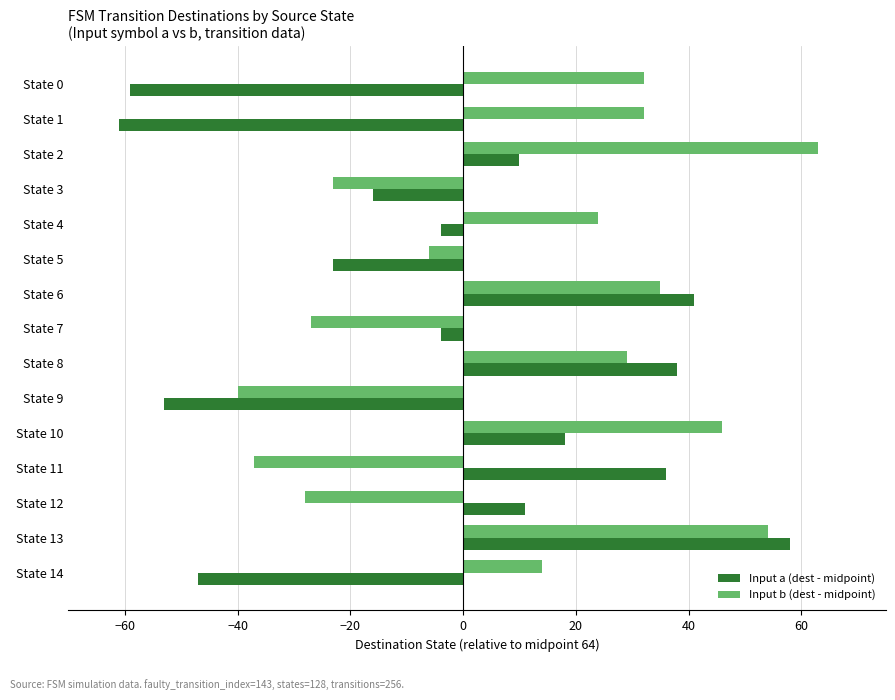

What is the difference between the second highest and second lowest values in the Input b (dest - midpoint) series?

91